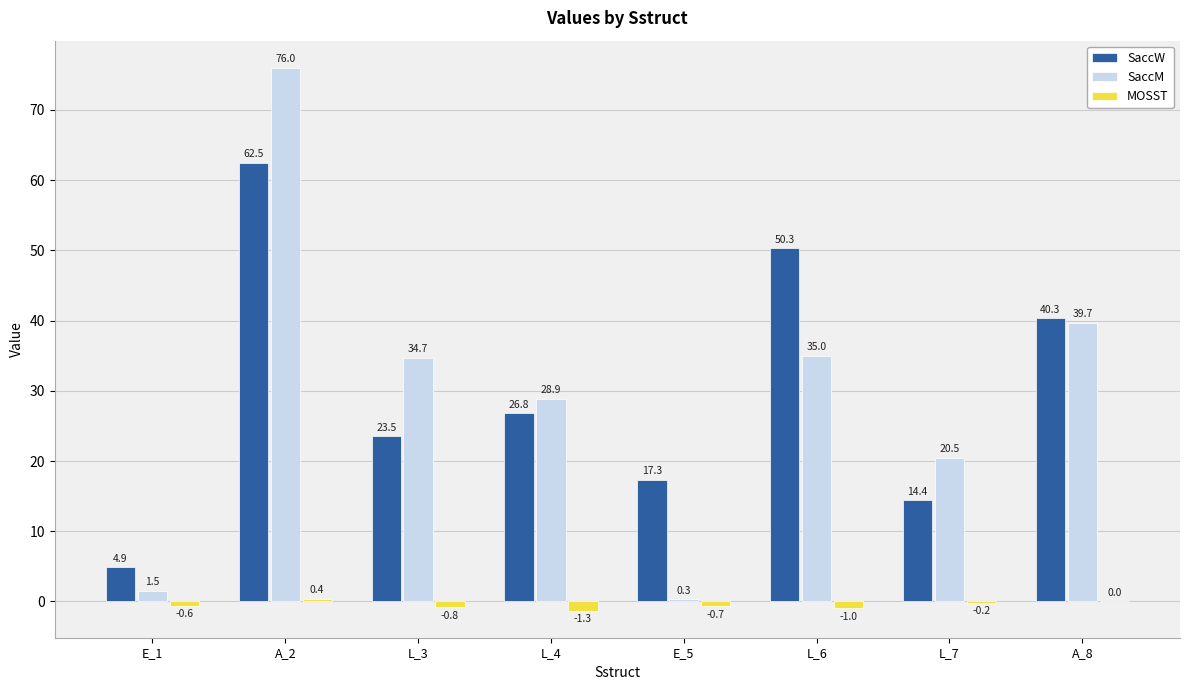

Read the SaccM value at L_4.

28.9